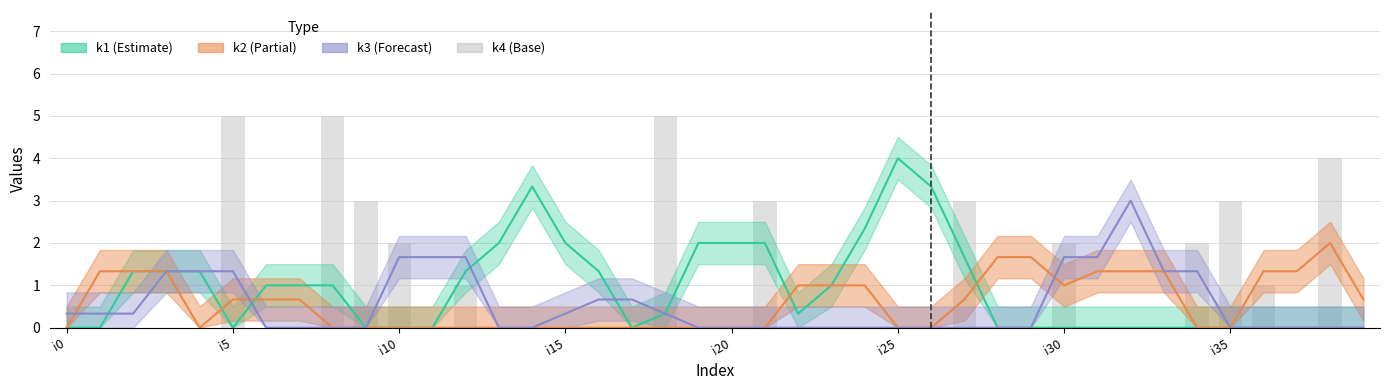

True or false: the data shows 8 at 18.

False